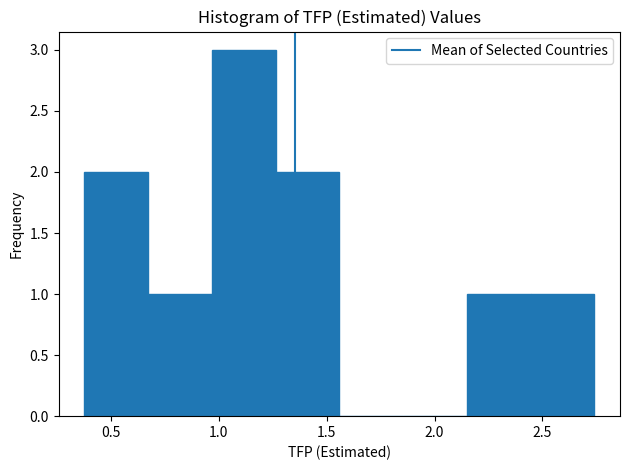

Reading left to right, list every bar in this chart as the range it spans on the x-axis followed by its height. Neither the bar edges nor the heights are printed on the chart, so give them approximately, as read against the axes.

0.40 to 0.65: 2
0.65 to 0.95: 1
0.95 to 1.25: 3
1.25 to 1.55: 2
1.55 to 1.85: 0
1.85 to 2.15: 0
2.15 to 2.45: 1
2.45 to 2.75: 1